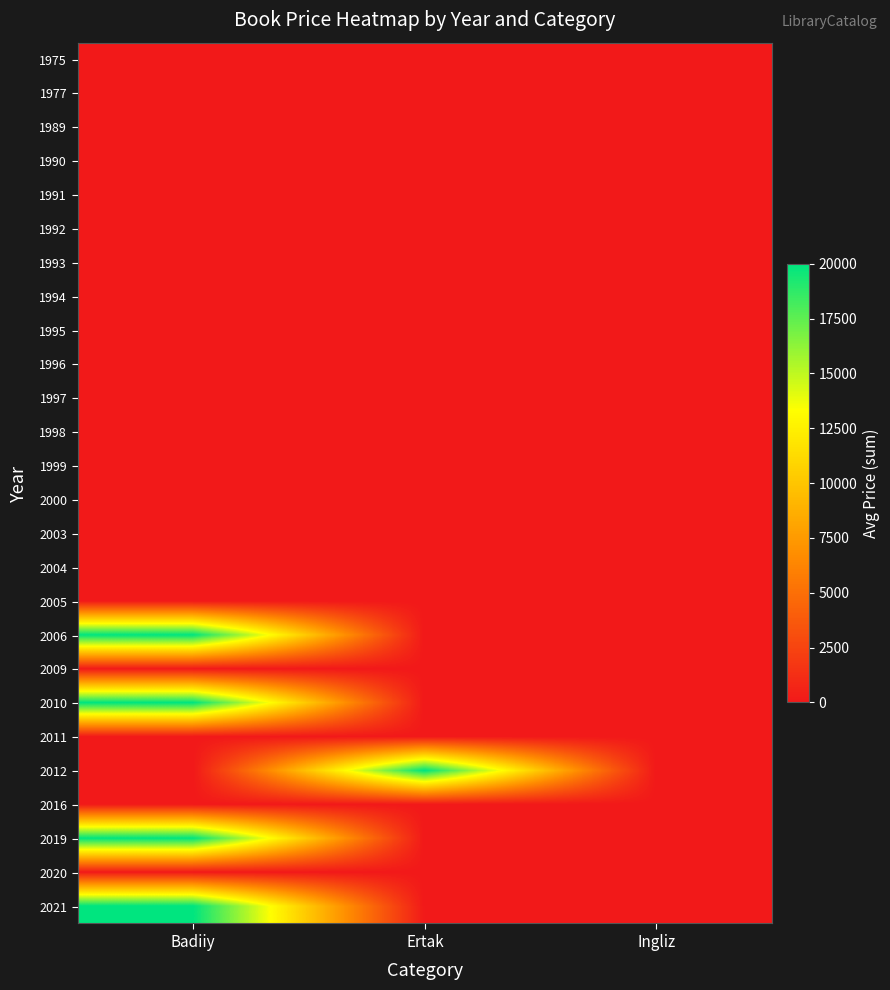

Reading left to right, extract all data points from this chart.

1975: Badiiy=0	Ertak=0	Ingliz=0
1977: Badiiy=0	Ertak=0	Ingliz=0
1989: Badiiy=0	Ertak=0	Ingliz=0
1990: Badiiy=0	Ertak=0	Ingliz=0
1991: Badiiy=0	Ertak=0	Ingliz=0
1992: Badiiy=0	Ertak=0	Ingliz=0
1993: Badiiy=0	Ertak=0	Ingliz=0
1994: Badiiy=0	Ertak=0	Ingliz=0
1995: Badiiy=0	Ertak=0	Ingliz=0
1996: Badiiy=0	Ertak=0	Ingliz=0
1997: Badiiy=0	Ertak=0	Ingliz=0
1998: Badiiy=0	Ertak=0	Ingliz=0
1999: Badiiy=0	Ertak=0	Ingliz=0
2000: Badiiy=0	Ertak=0	Ingliz=0
2003: Badiiy=0	Ertak=0	Ingliz=0
2004: Badiiy=0	Ertak=0	Ingliz=0
2005: Badiiy=0	Ertak=0	Ingliz=0
2006: Badiiy=20000	Ertak=0	Ingliz=0
2009: Badiiy=0	Ertak=0	Ingliz=0
2010: Badiiy=20000	Ertak=0	Ingliz=0
2011: Badiiy=0	Ertak=0	Ingliz=0
2012: Badiiy=0	Ertak=20000	Ingliz=0
2016: Badiiy=0	Ertak=0	Ingliz=0
2019: Badiiy=20000	Ertak=0	Ingliz=0
2020: Badiiy=0	Ertak=0	Ingliz=0
2021: Badiiy=20000	Ertak=0	Ingliz=0